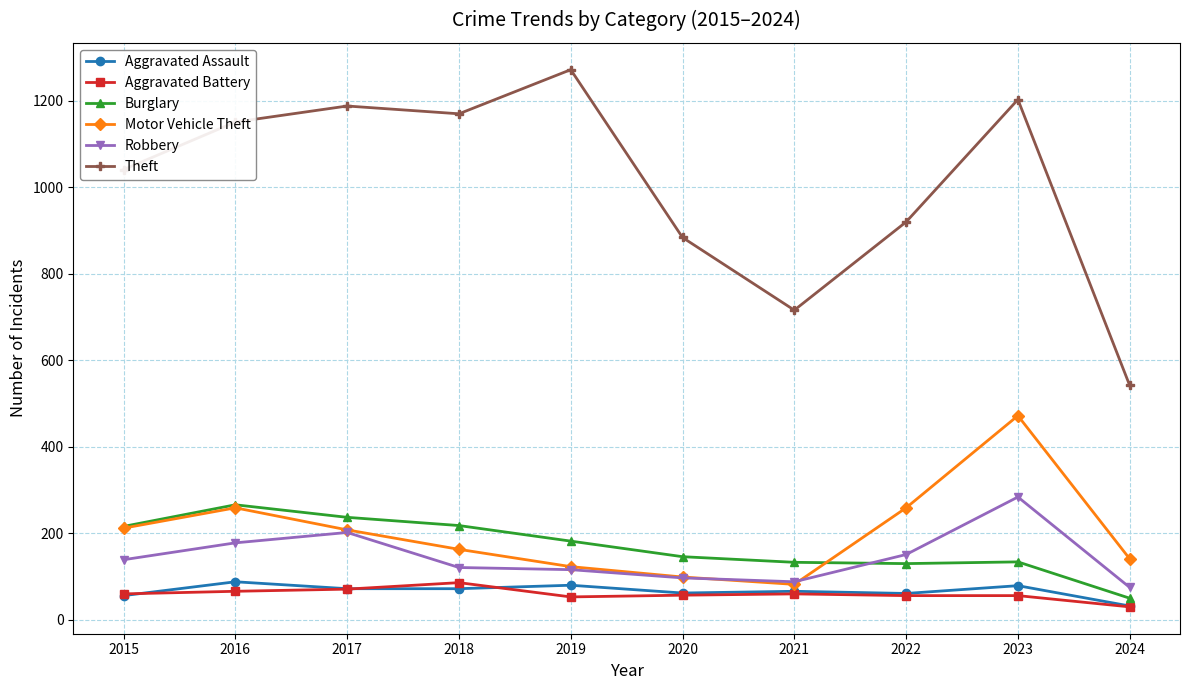

True or false: Burglary and Theft intersect in this chart.

False